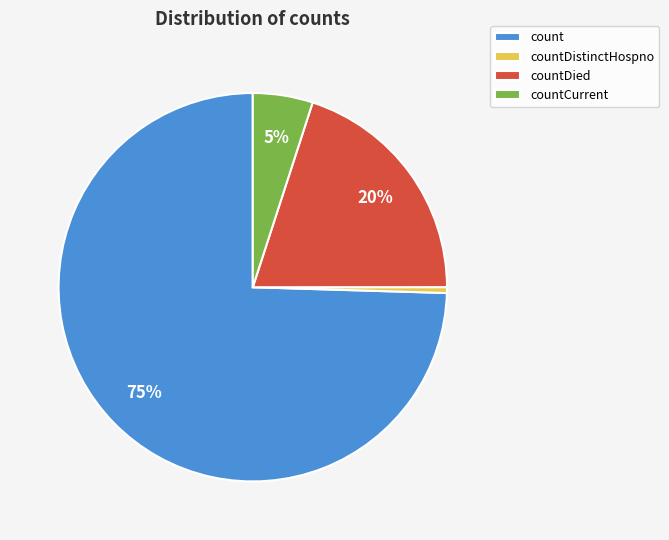

To the nearest percent, what is the difference between the countCurrent and countDistinctHospno slice percentages?

5%